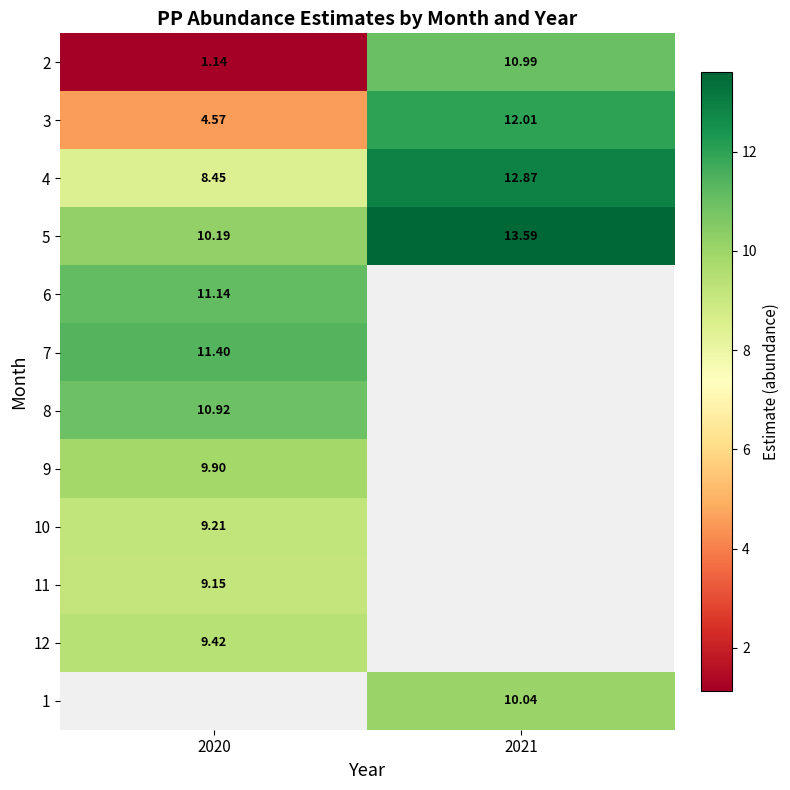

What value does the 5 series have at 2020?

10.2